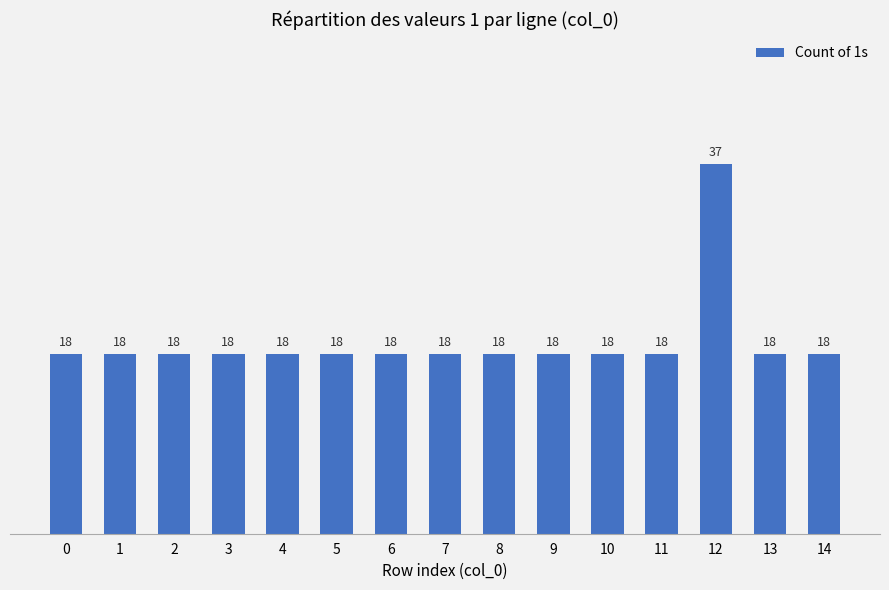

Read the value at 7.

18